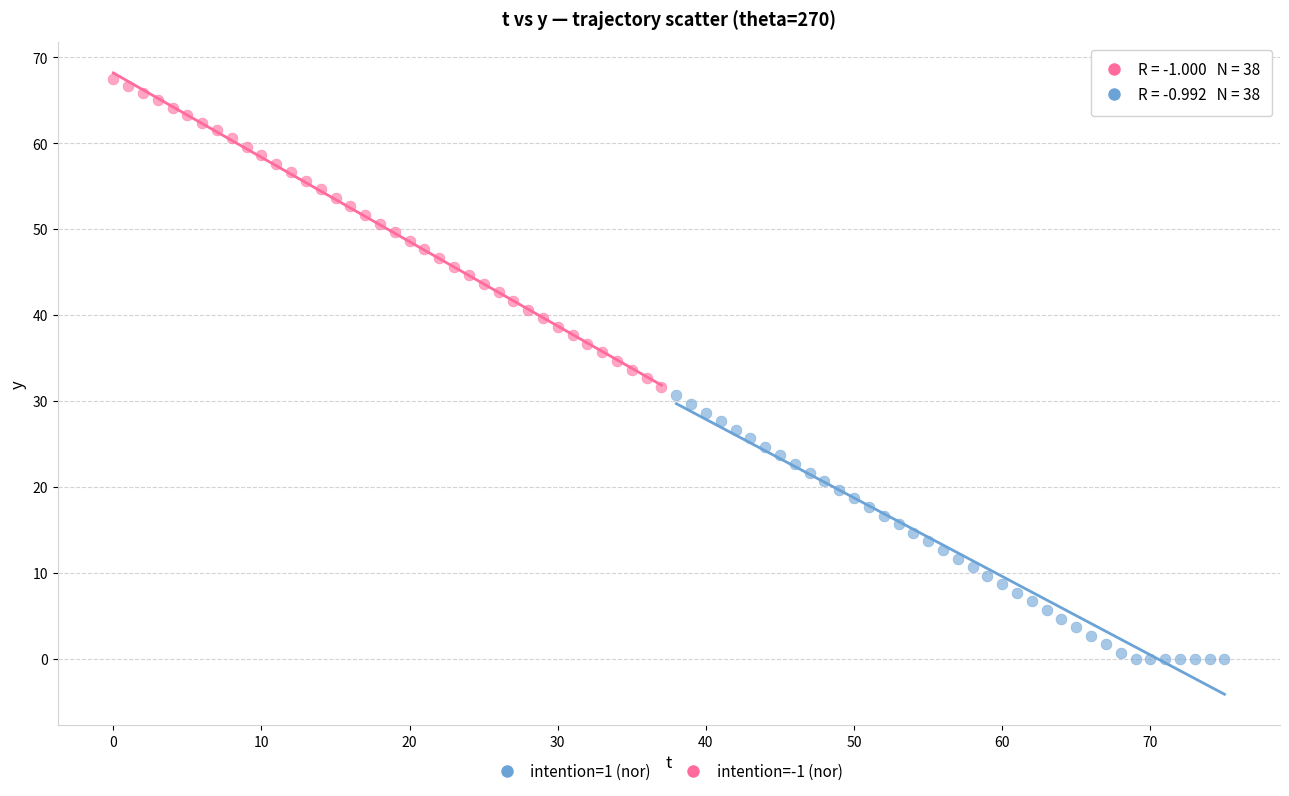

Which series reaches the maximum Y coordinate?

intention=1 (nor)